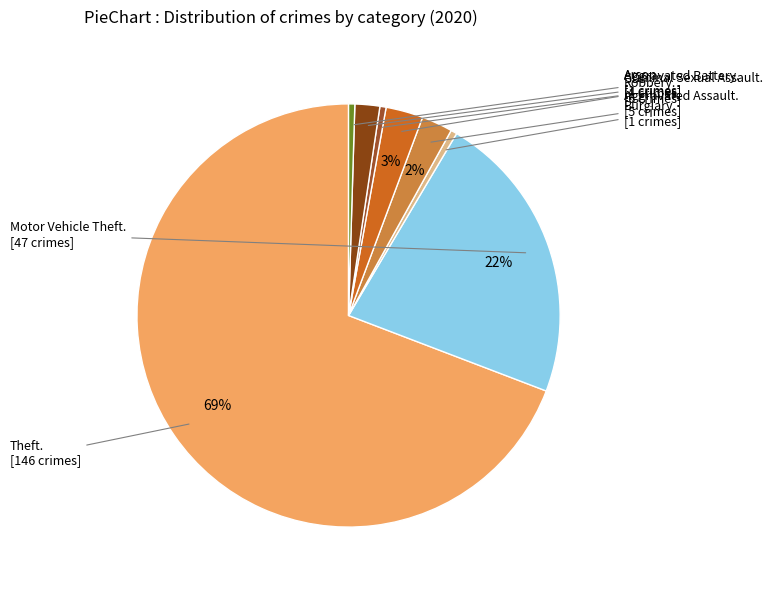

Which slice is the largest?

Theft